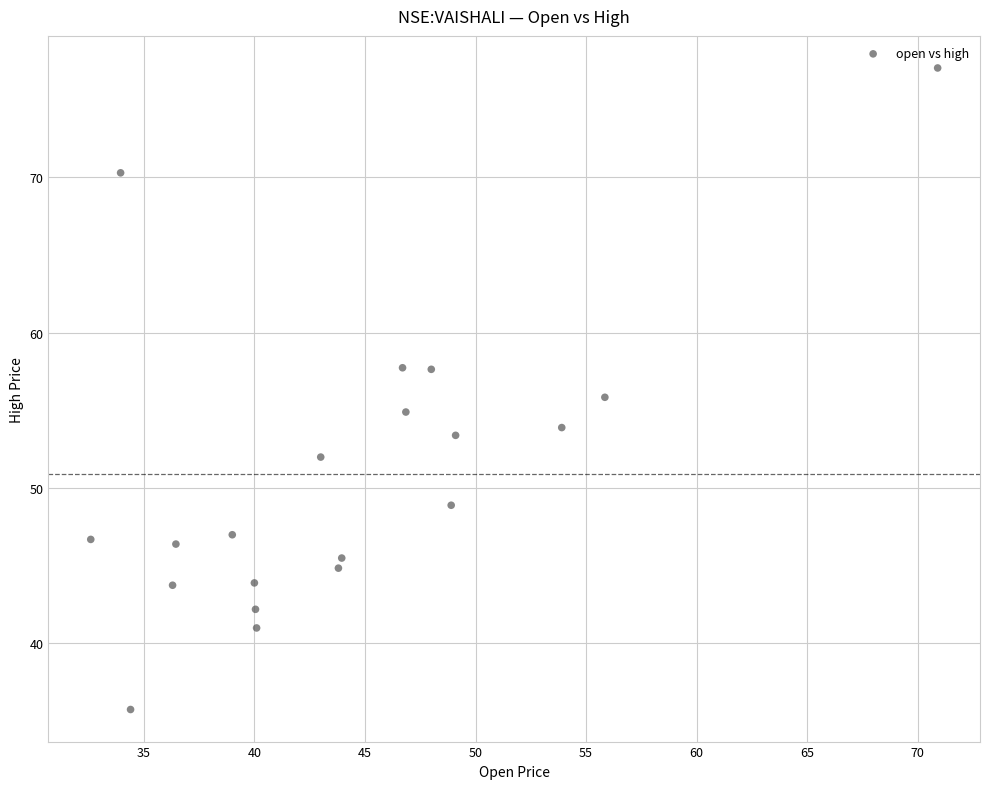

What is the range of X values (max minus min)?

38.3